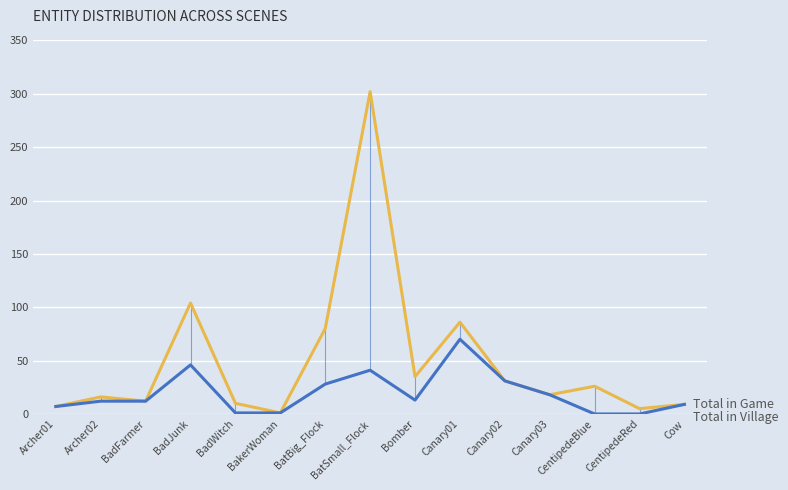

What is the label of the 7th point from the left?

BatBig_Flock